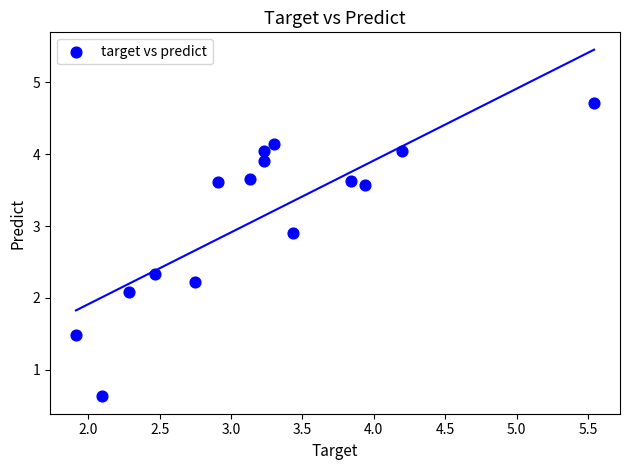

What is the range of Y values (max minus min)?

4.1